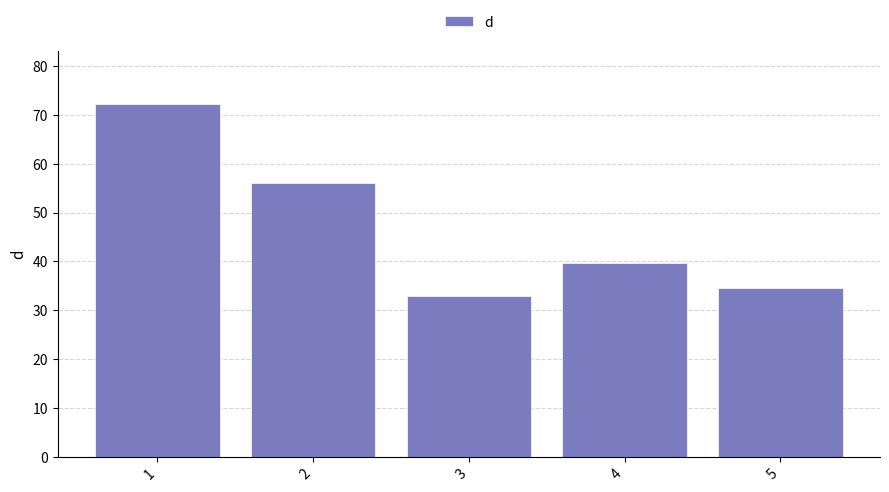

Approximately how many times larger is the value at 4 compared to 1?

0.5